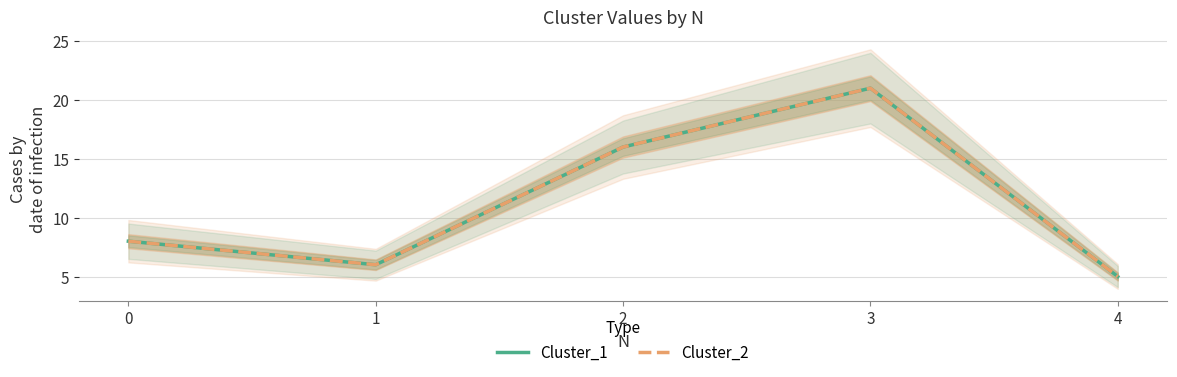

Reading right to left, list all the values displayed in this chart.

Cluster_1: 4=5	3=21	2=16	1=6	0=8
Cluster_2: 4=5	3=21	2=16	1=6	0=8